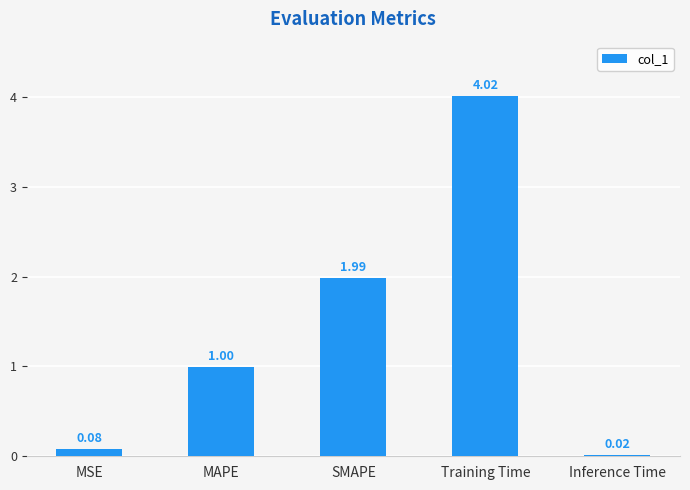

Which has a higher value, SMAPE or MAPE?

SMAPE